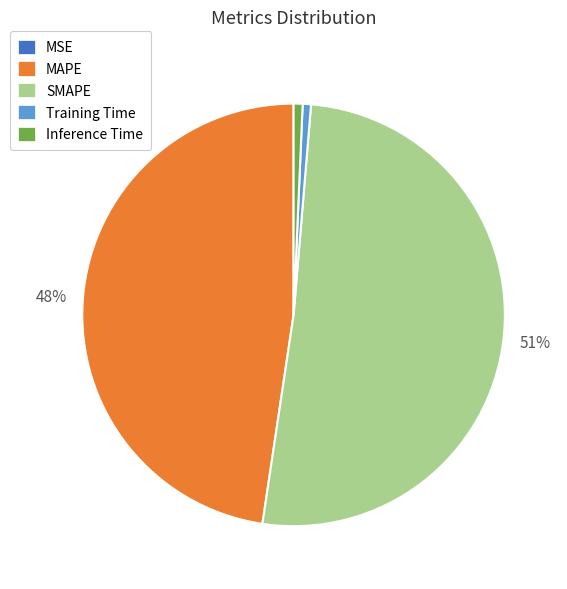

To the nearest percent, what is the average slice percentage?

20%